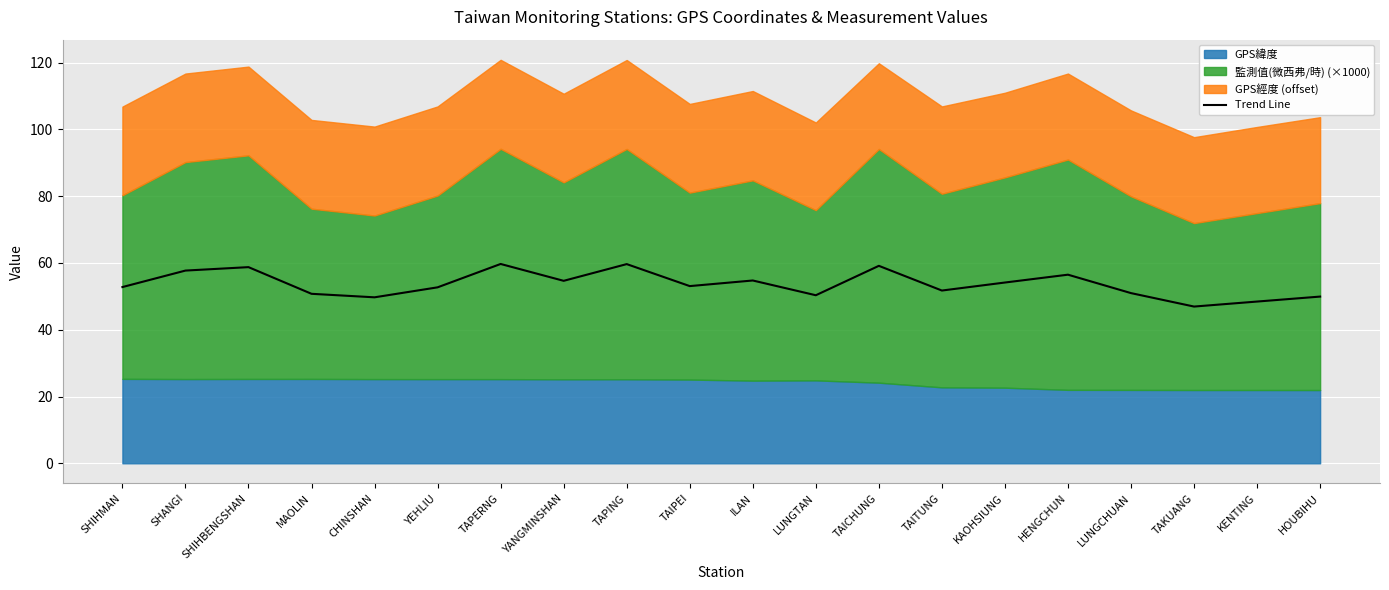

List the labels in order of value, largest first.

TAPERNG, TAPING, TAICHUNG, SHIHBENGSHAN, SHANGI, HENGCHUN, ILAN, YANGMINSHAN, KAOHSIUNG, TAIPEI, SHIHMAN, YEHLIU, TAITUNG, LUNGCHUAN, MAOLIN, LUNGTAN, HOUBIHU, CHINSHAN, KENTING, TAKUANG